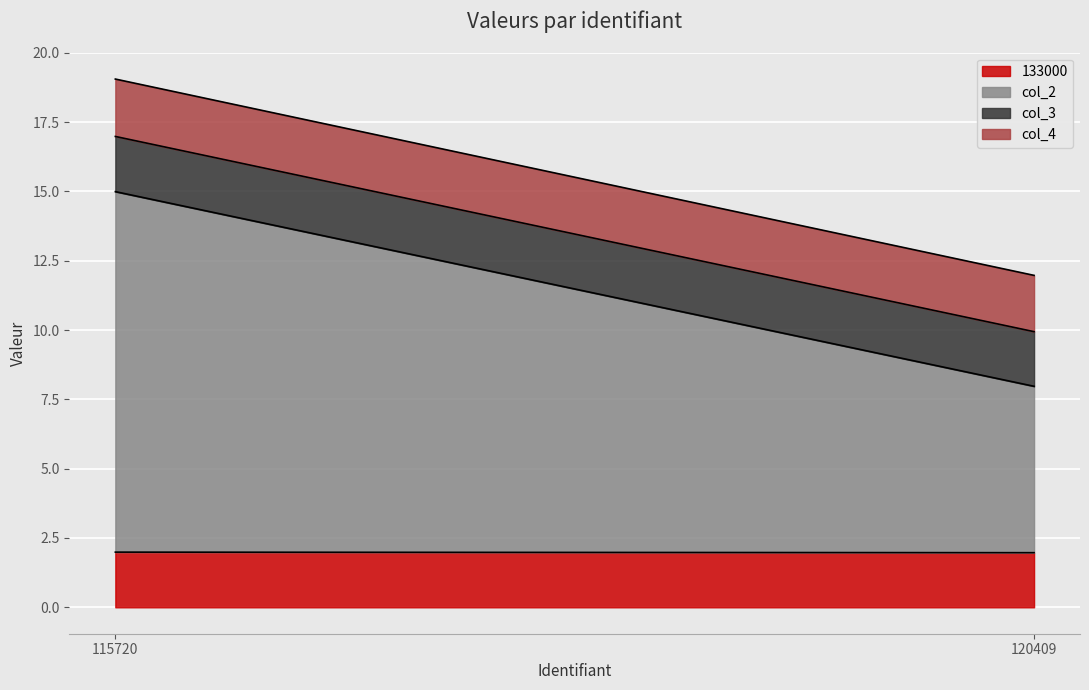

Which label corresponds to the largest value in the chart?

115720